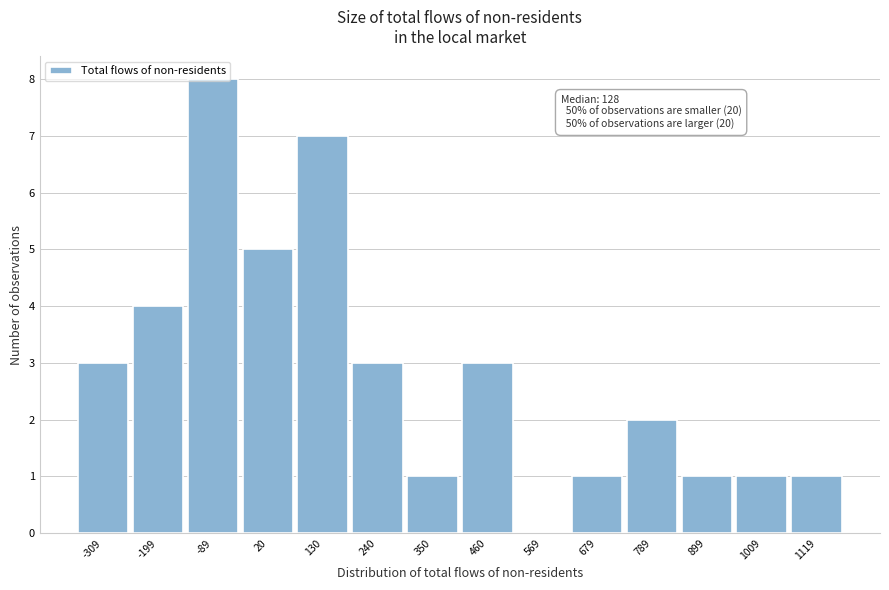

The value at 460 is 3. True or false?

True